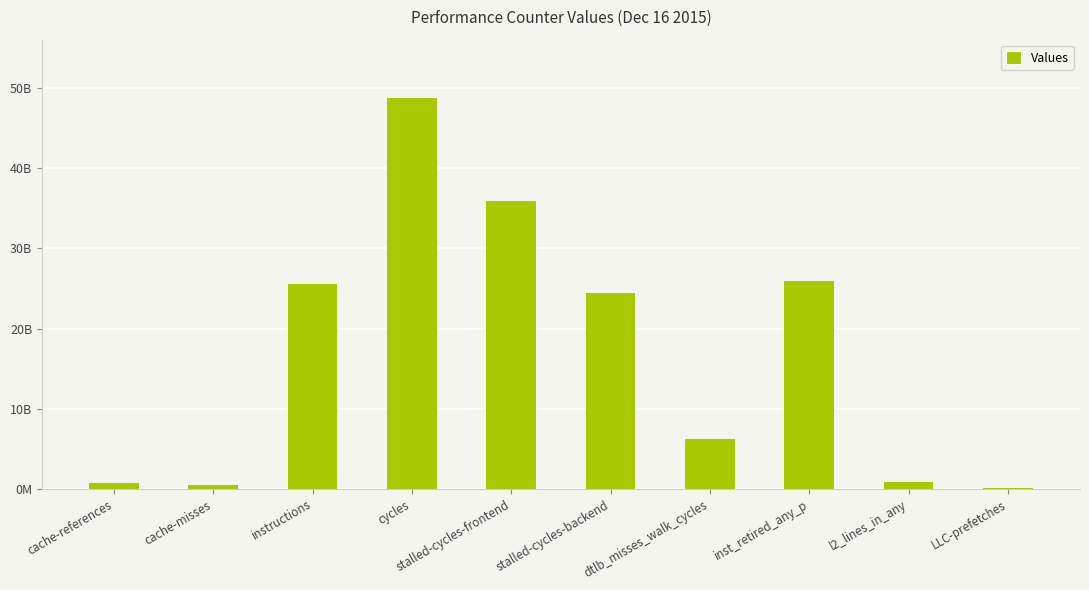

How many bars are there in total?

10